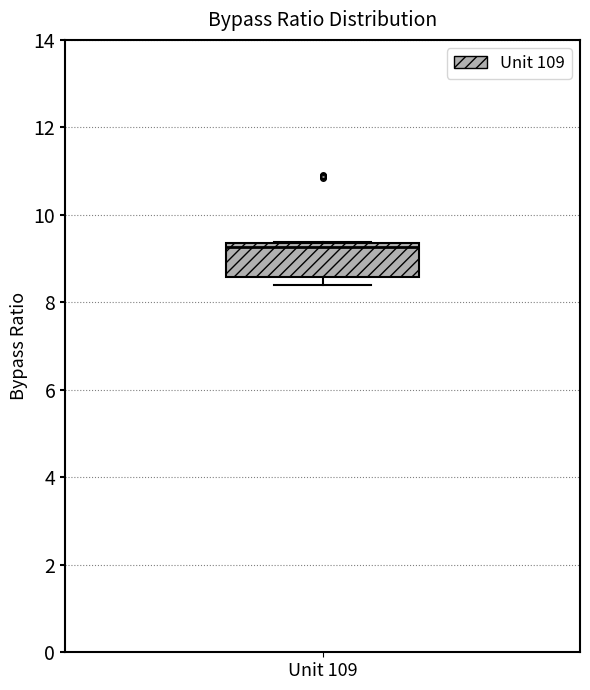

Transcribe this box plot: give where the median line is, the range the box spans, and where the two whiskers end, as read against the y-axis. The values are not printed on the chart, so give them approximately, as read against the axis.

median 9.2, box 8.6 to 9.4, whiskers 8.4 to 9.4